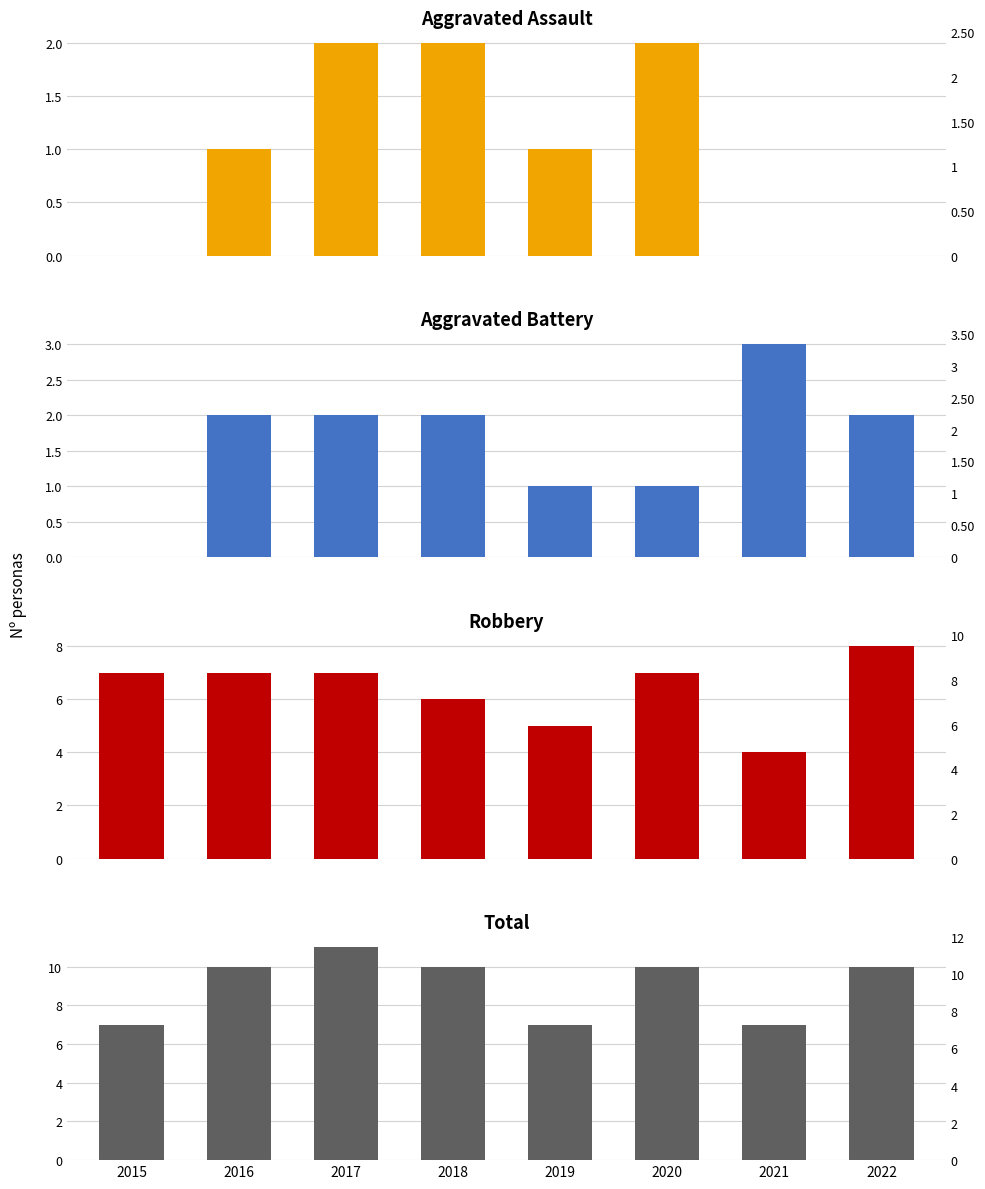

What is the spread (max minus min) of values at 2019?

6